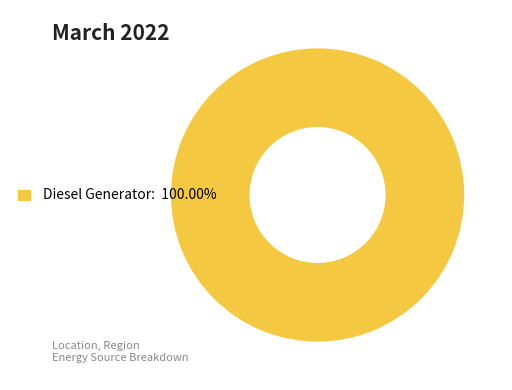

Is there any slice that represents more than half of the pie?

Yes